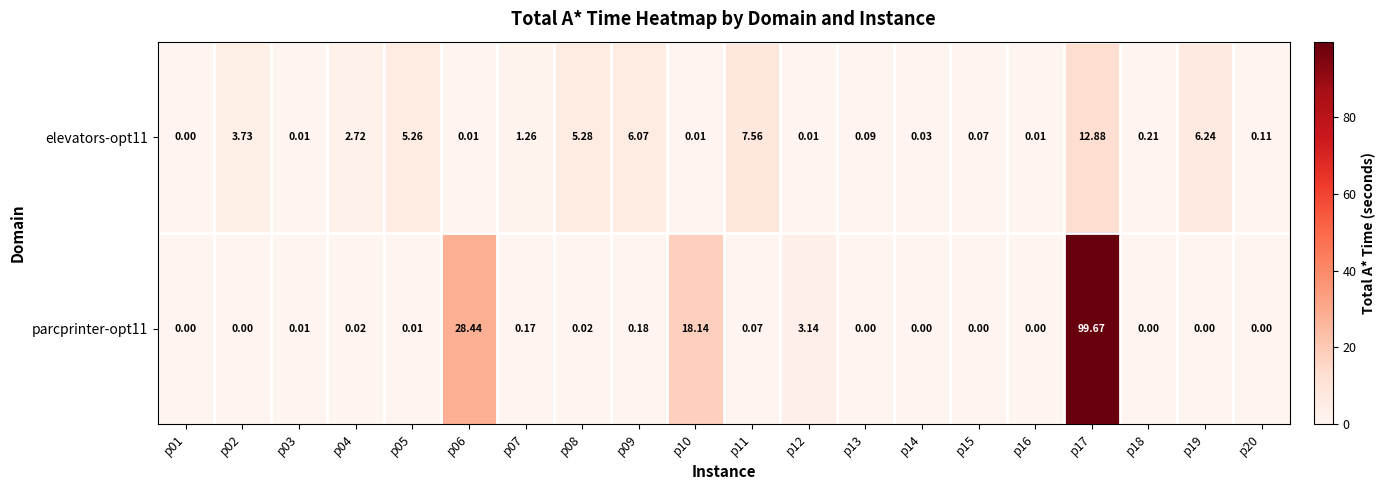

Is the value of parcprinter-opt11 at p09 greater than the value of elevators-opt11 at p19?

No